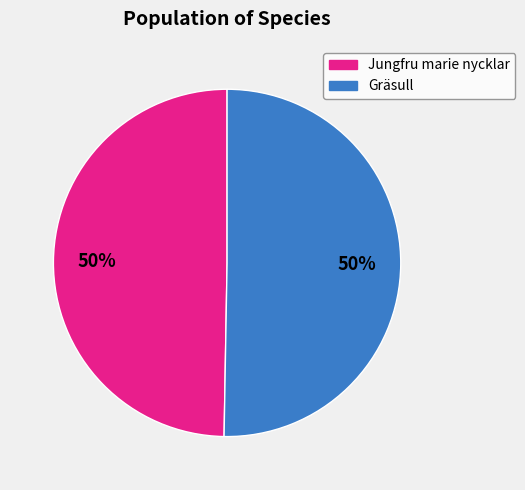

To the nearest percent, what is the average slice percentage?

50%